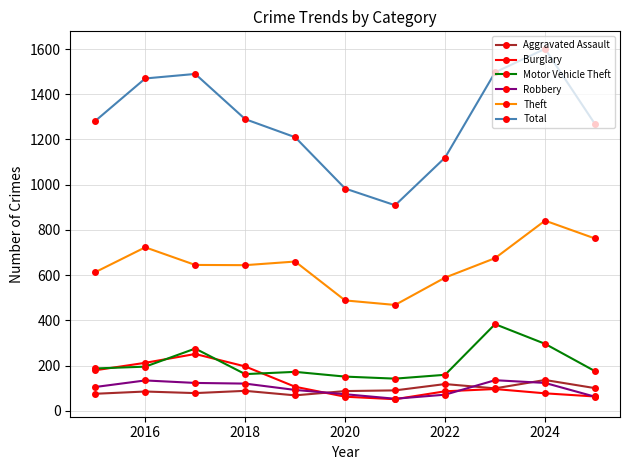

How many data points does each series have?

11